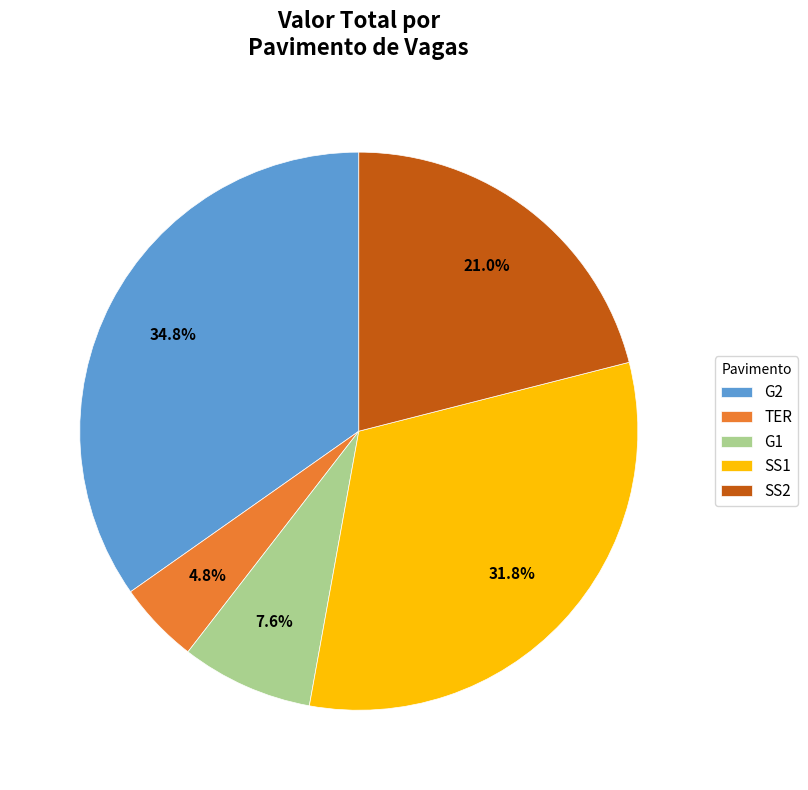

Combined, do TER and SS2 account for over 50%?

No